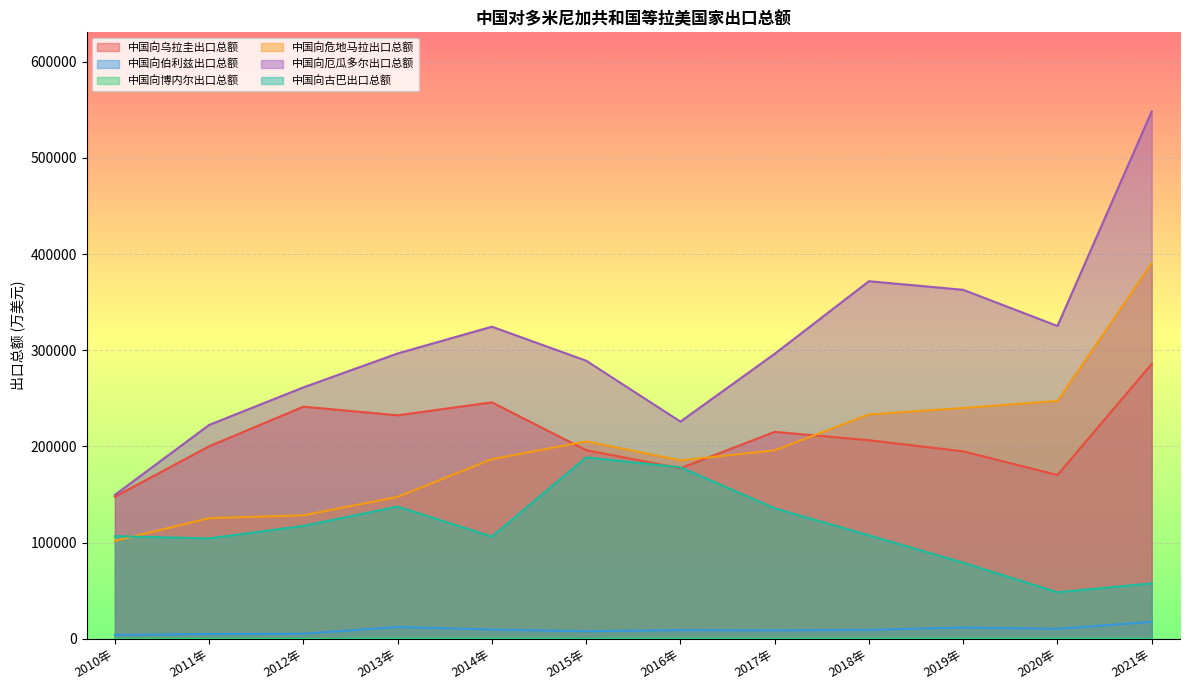

At which label is 中国向伯利兹出口总额 closest to 10800?

2020年